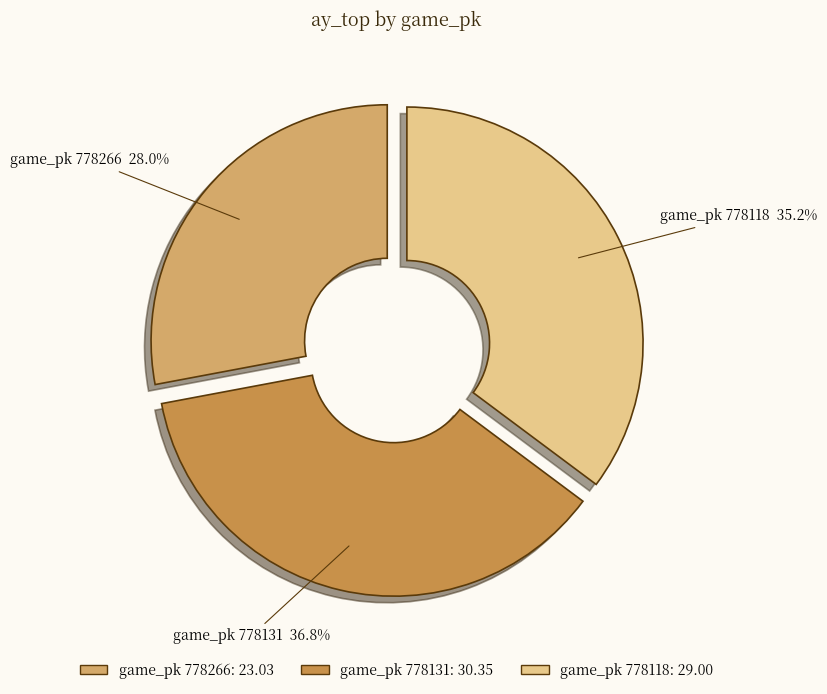

Which category has the biggest portion of the pie?

game_pk 778131 36.8%